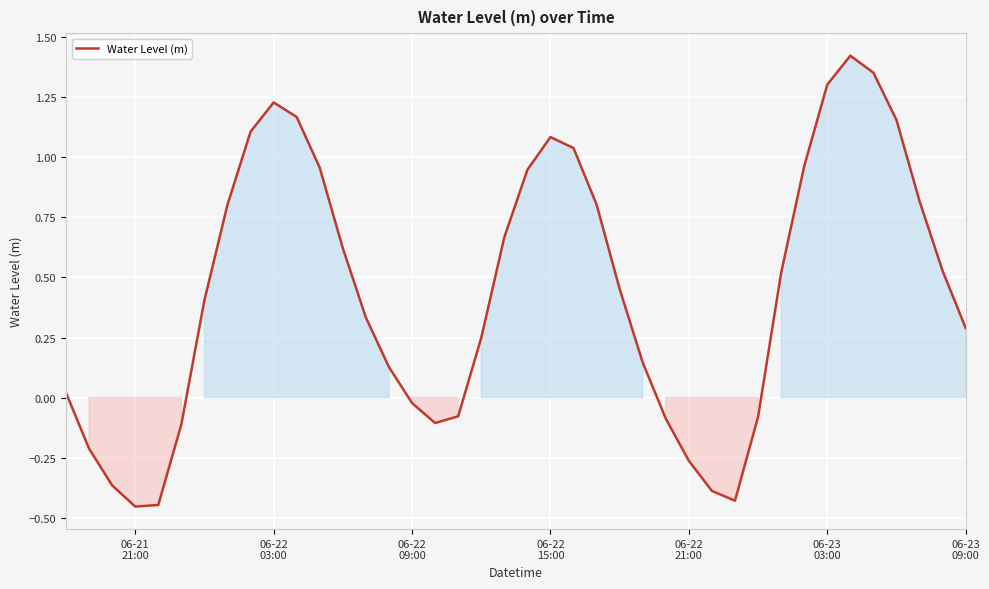

How many lines are shown in the chart?

1